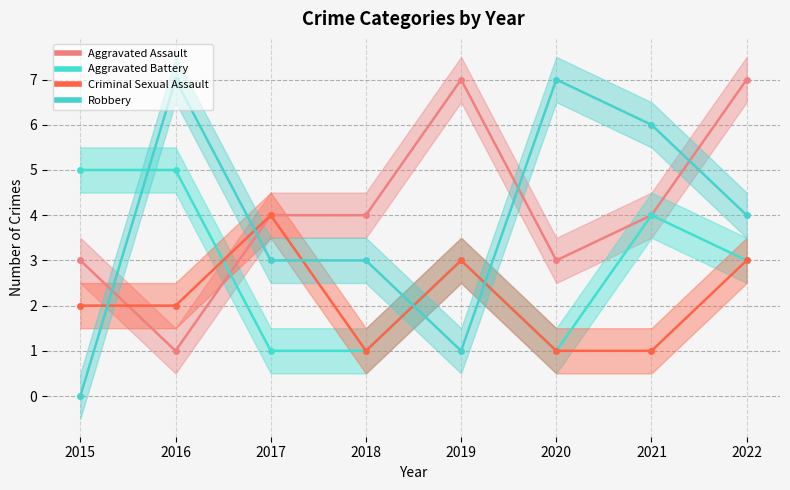

Where is the first local minimum for Aggravated Battery?

2020